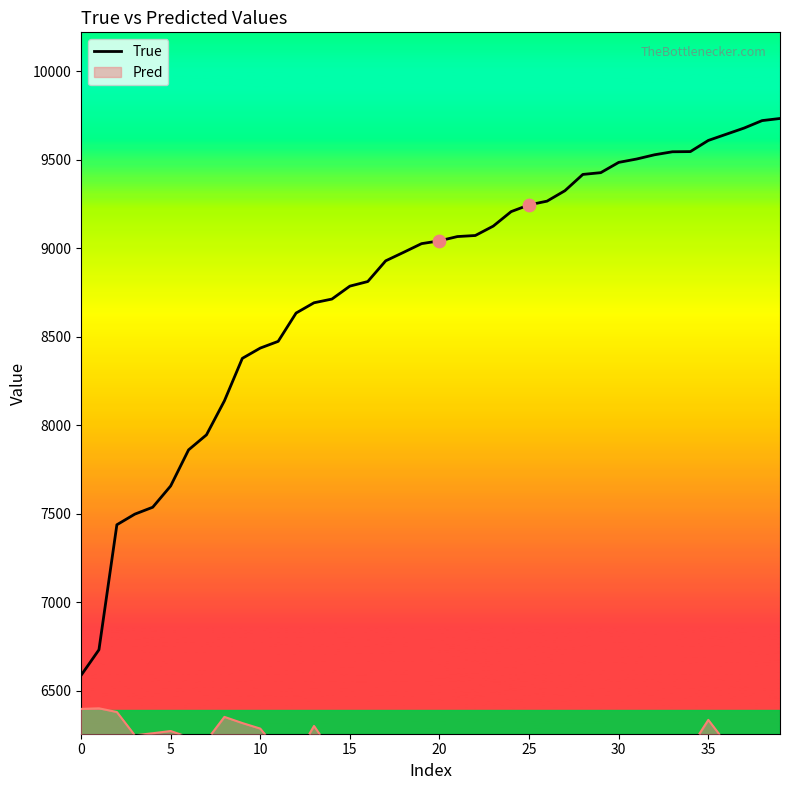

What is the maximum value for True?

9733